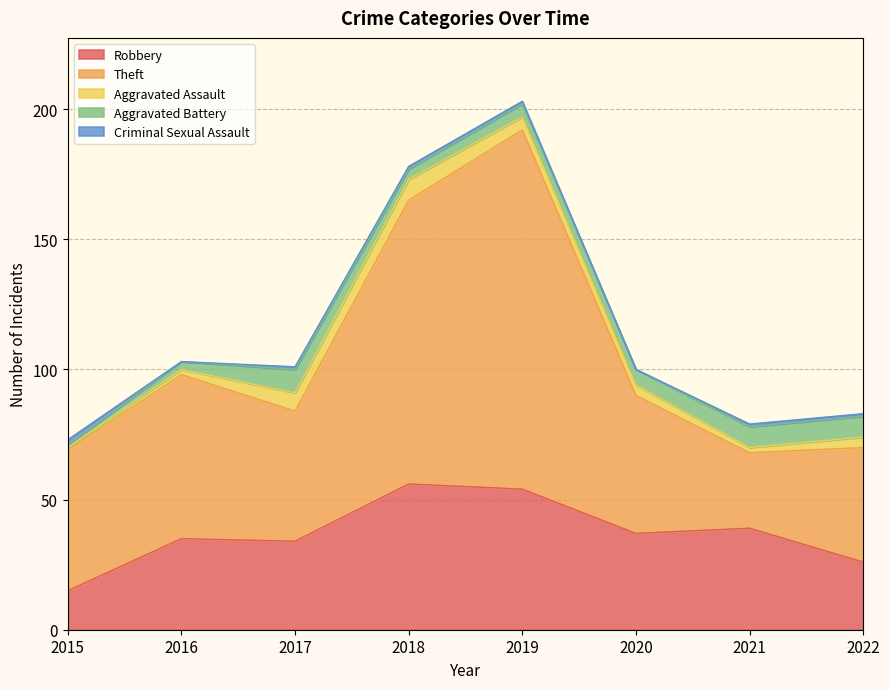

How many values in the Aggravated Assault series are below 4?

3